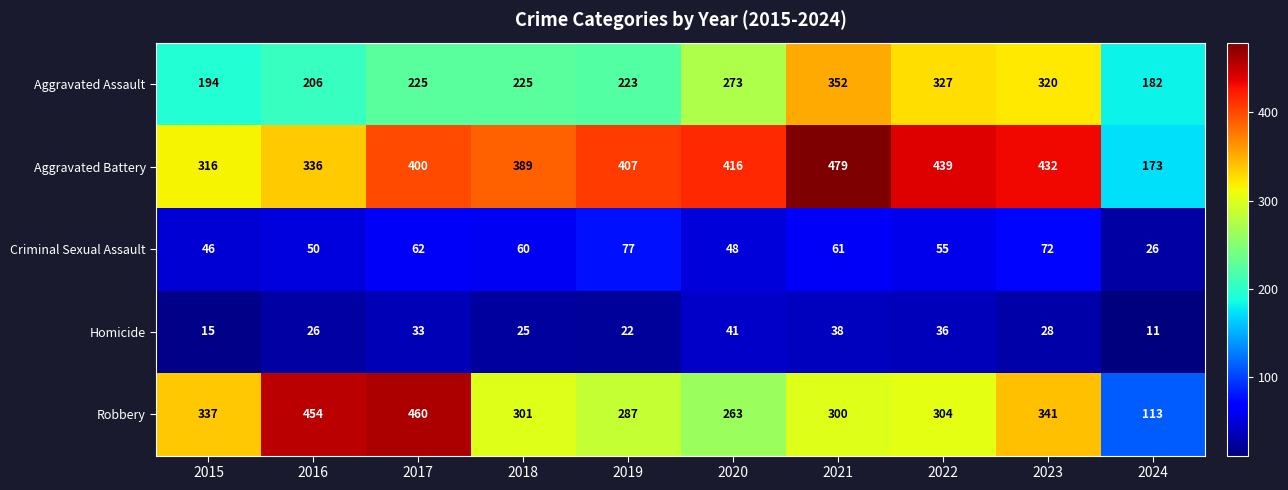

What is the minimum value shown in the chart?

11